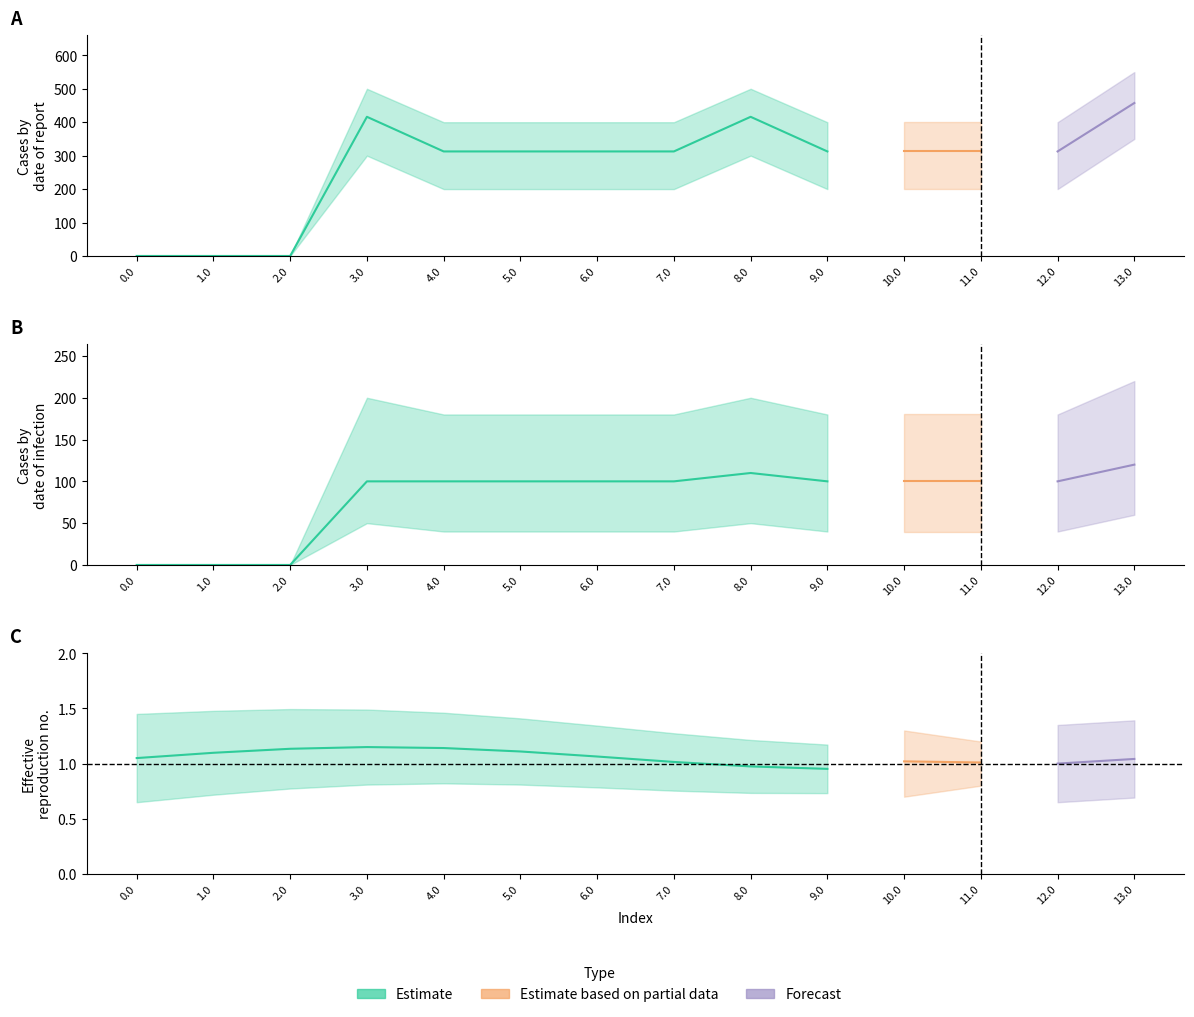

Does the chart have visible grid lines?

No